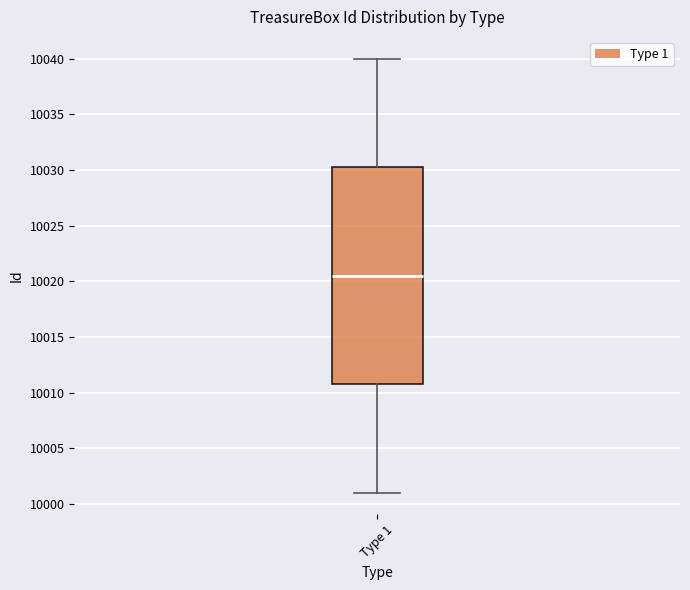

Read this box plot against the y-axis: the position of the median line, the range covered by the box, and the ends of both whiskers. The values are not printed on the chart, so give them approximately, as read against the axis.

median 10020.5, box 10011.0 to 10030.5, whiskers 10001.0 to 10040.0